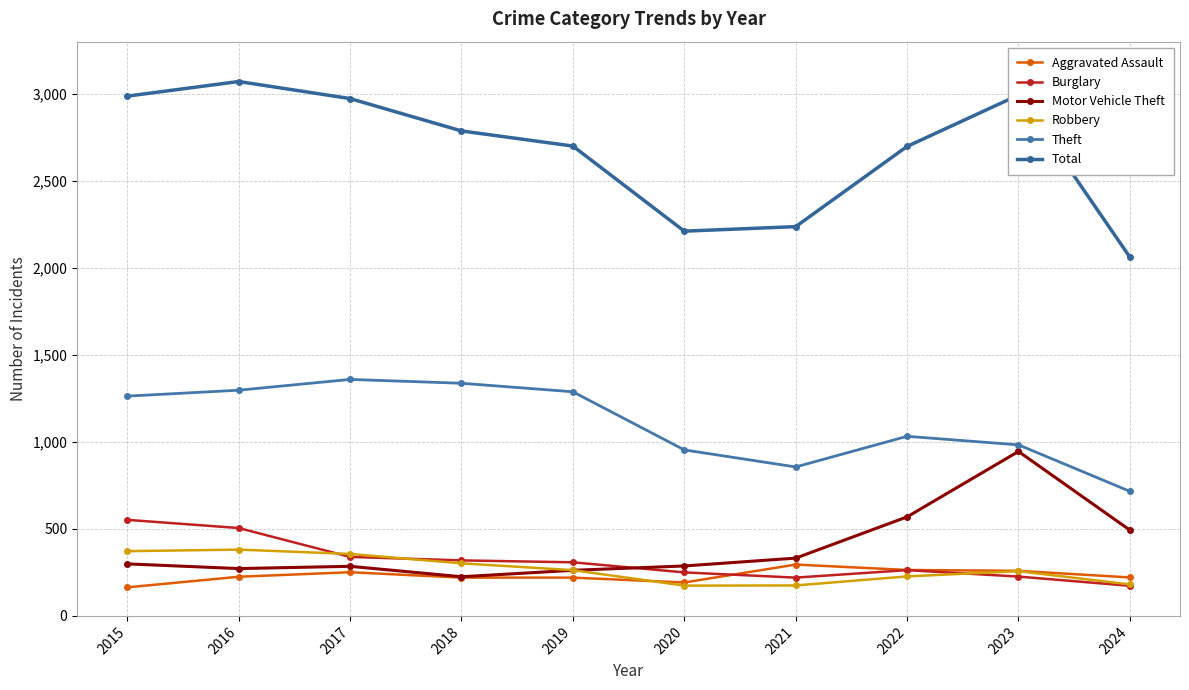

What are all the series names shown in the legend?

Aggravated Assault, Burglary, Motor Vehicle Theft, Robbery, Theft, Total